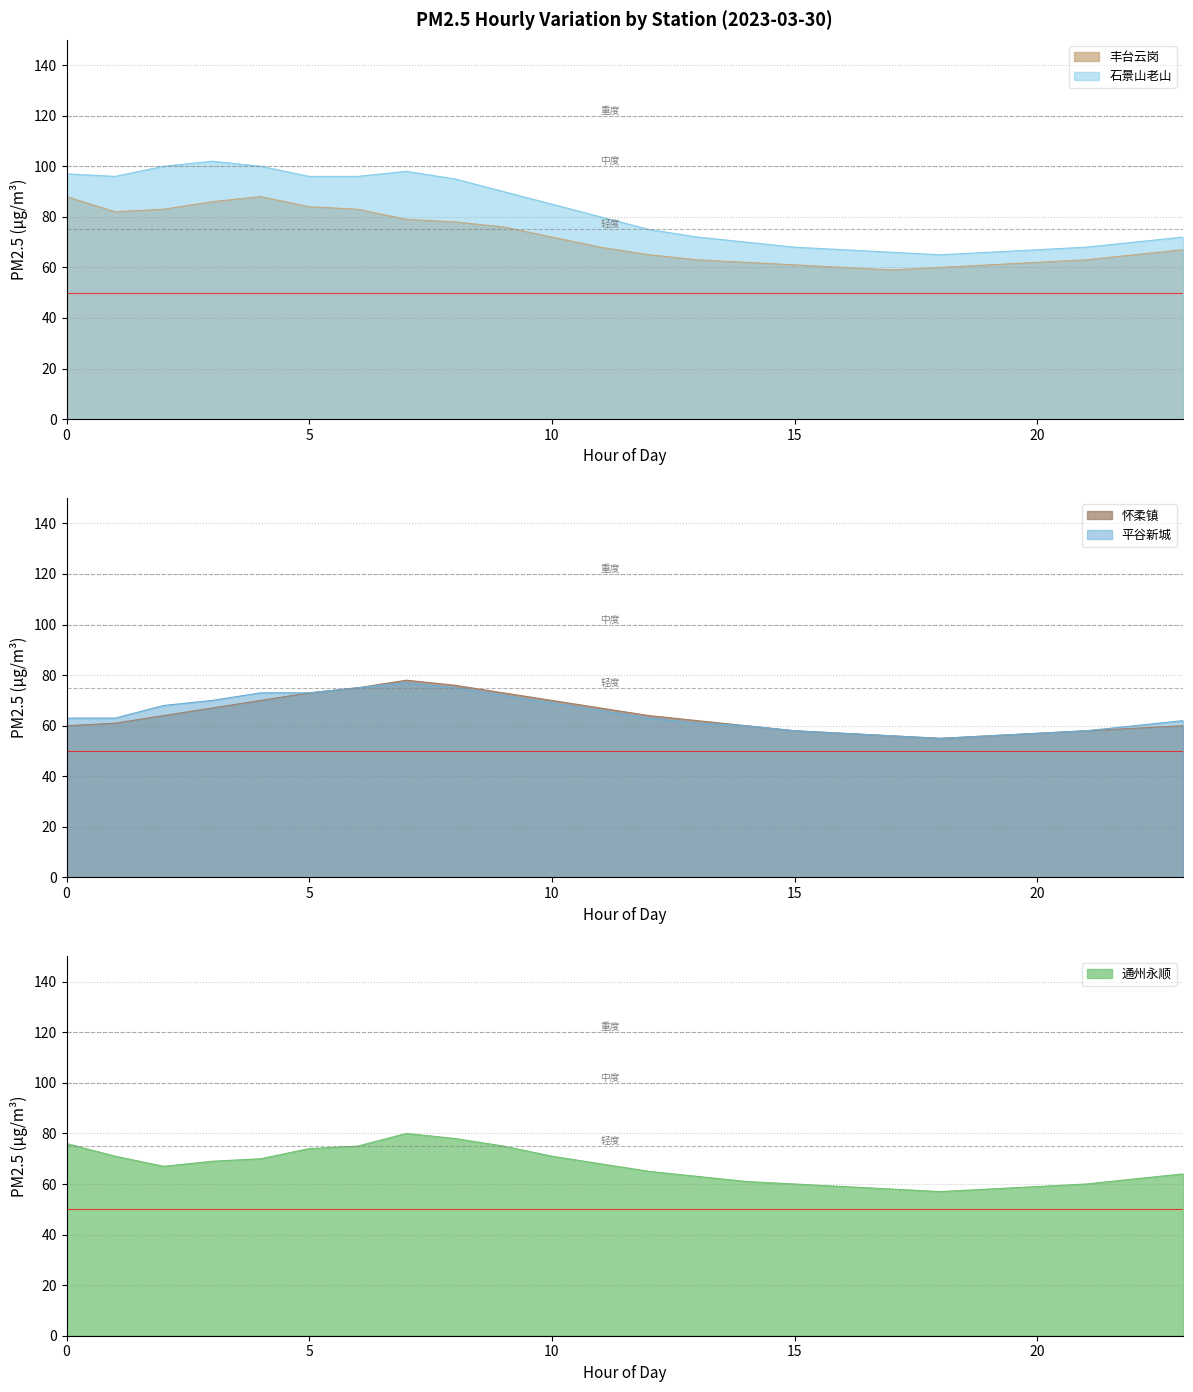

What is the sum of all 通州永顺 values?

1600